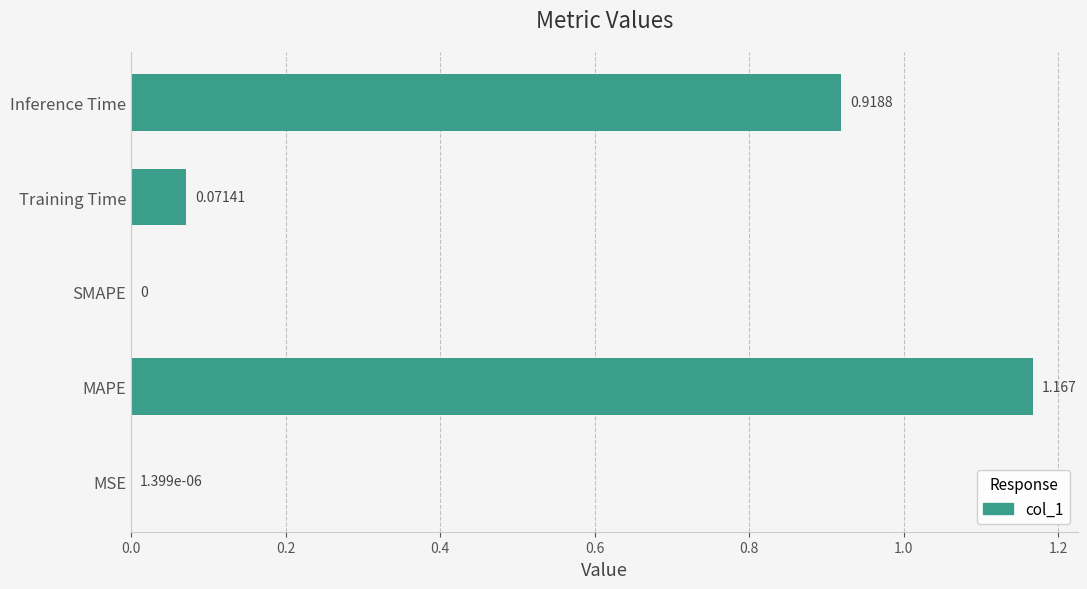

Which label corresponds to the largest value in the chart?

MAPE